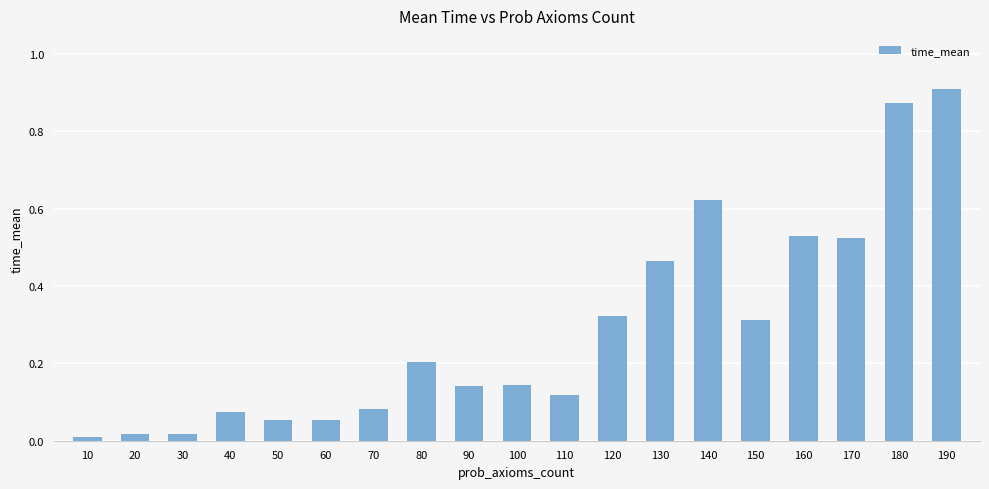

Is it true that the value at 80 is 0.1?

False